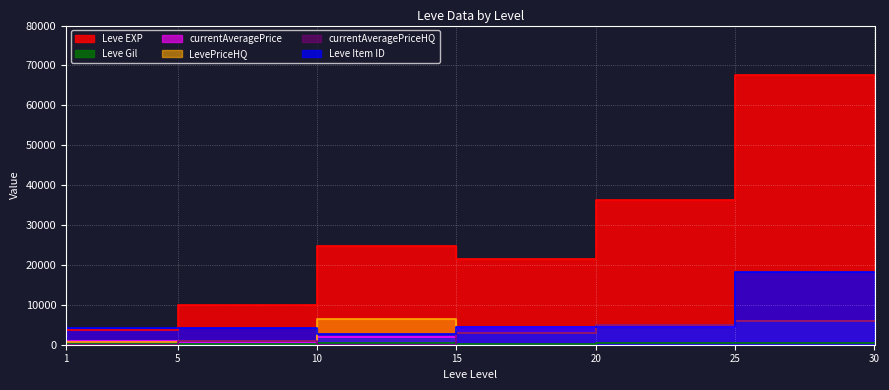

Where is Leve Gil nearest to the value 321?

10